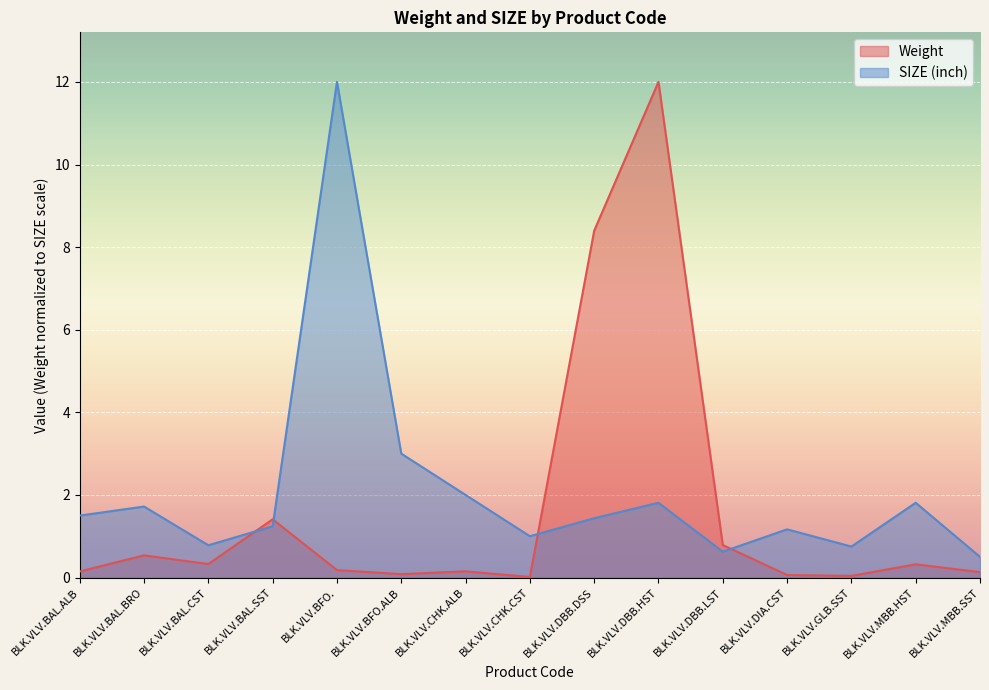

List the series in order of their overall mean, lowest first.

Weight, SIZE (inch)